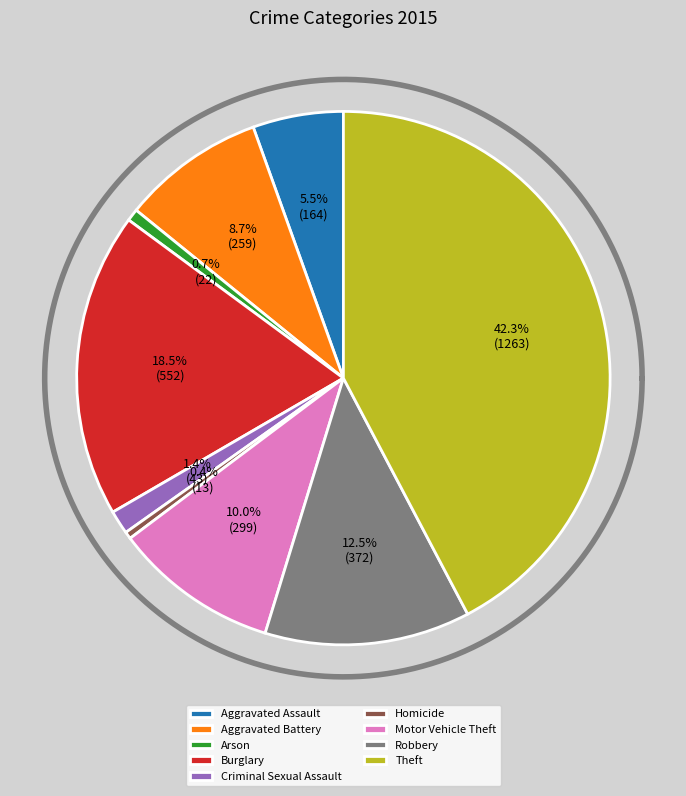

Which category has the smallest portion of the pie?

Homicide